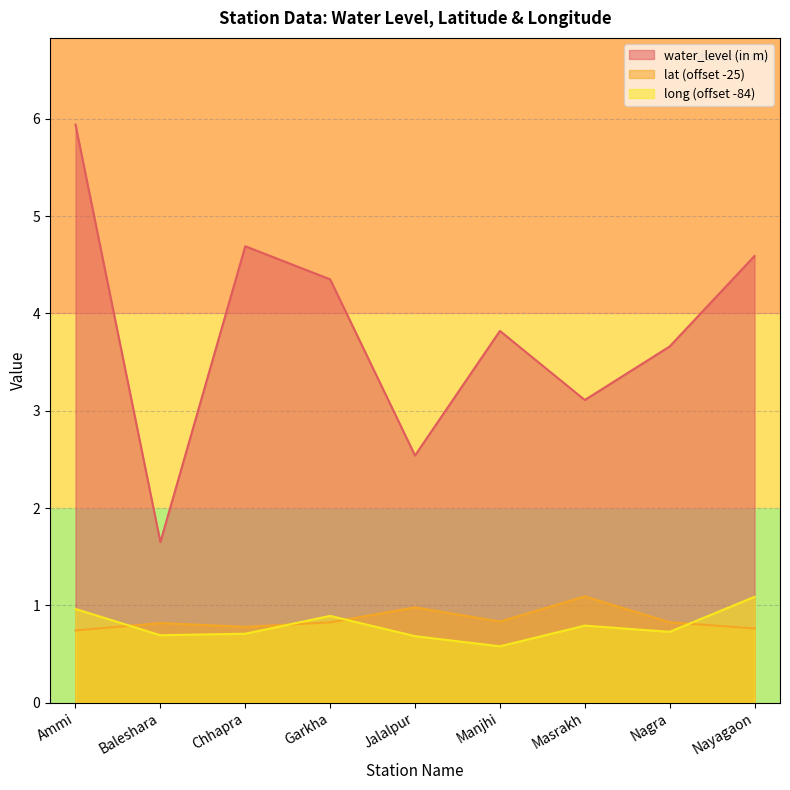

Is it true that water_level (in m) equals 1.5 at Jalalpur?

False